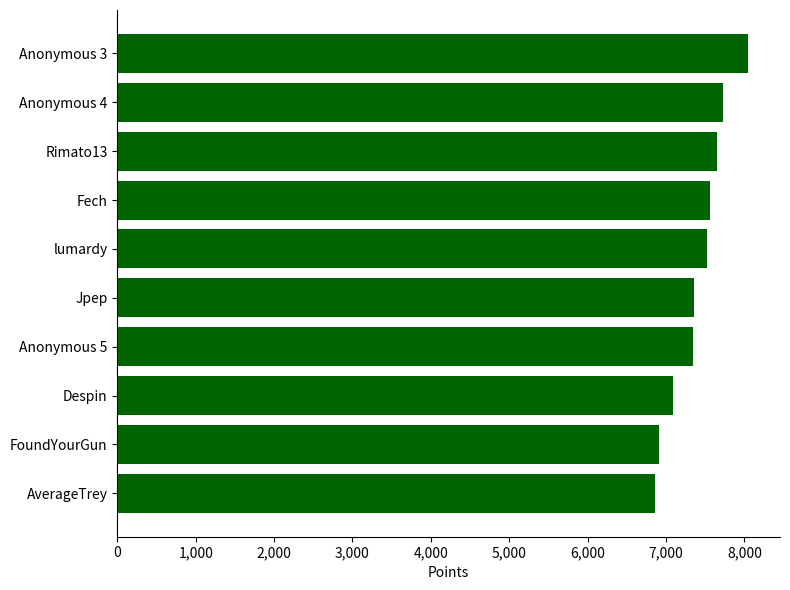

What is the difference between the maximum and minimum values?

1194